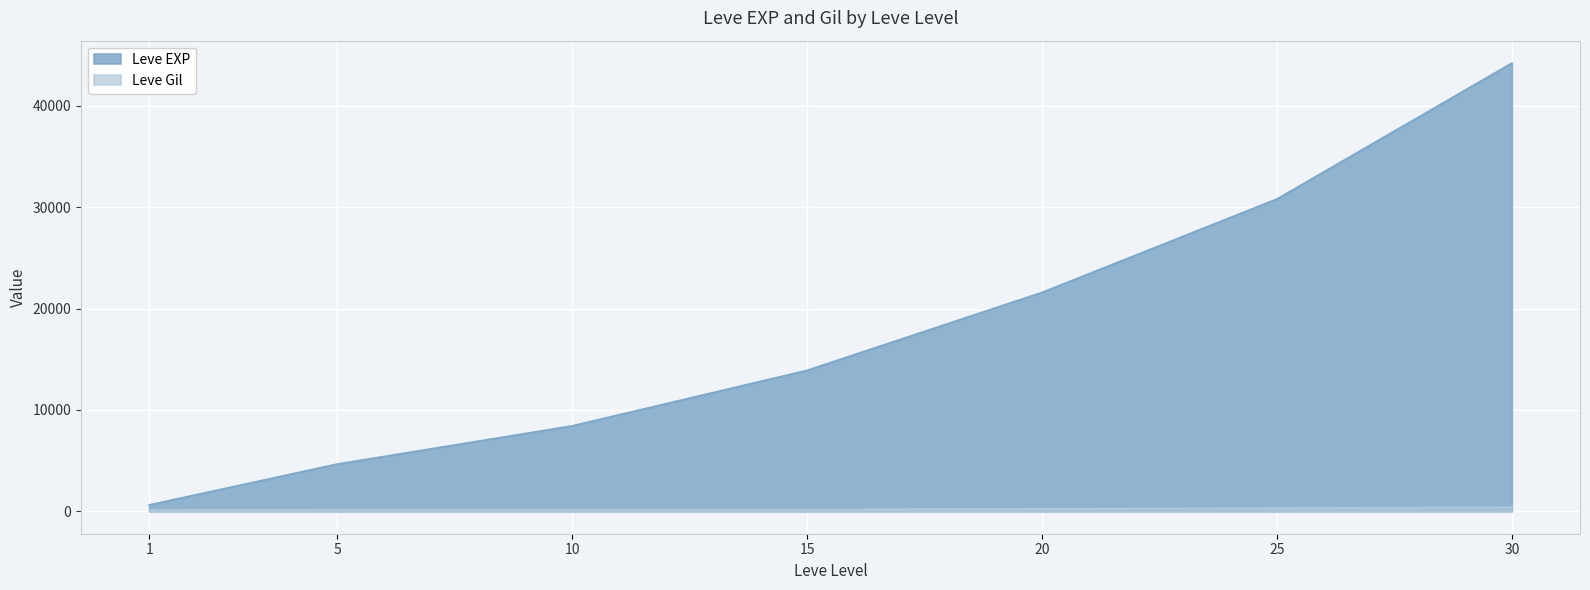

Is it true that Leve EXP equals 21600 at 20?

True